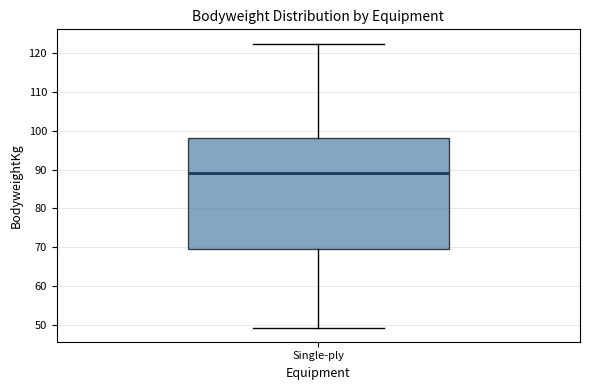

Where does the lower whisker of the box for Single-ply end on the y-axis? The values are not printed on the chart, so give them approximately, as read against the axis.

49